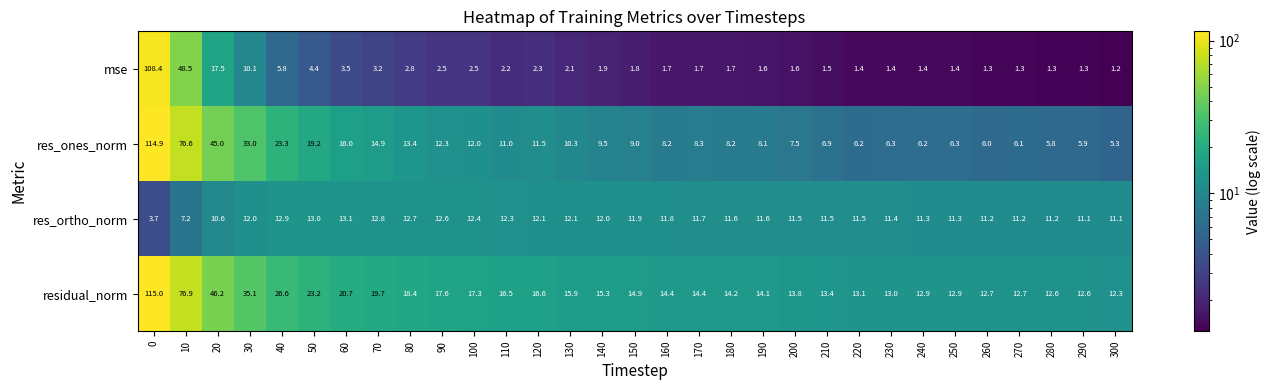

What is the difference between the highest and lowest values at 150?

13.1